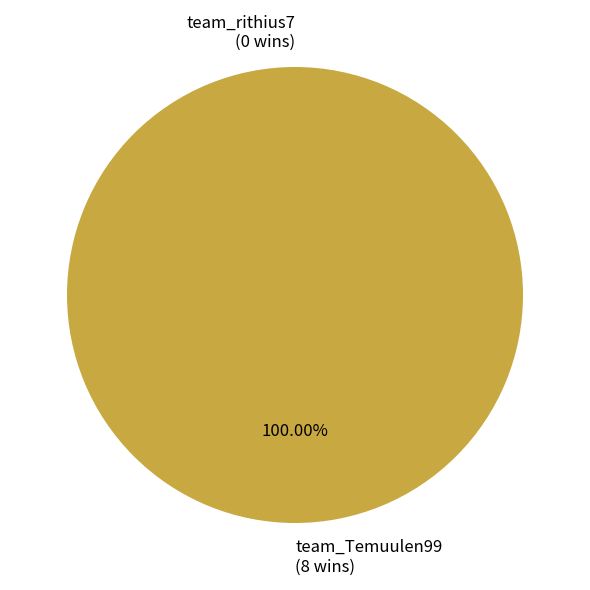

Is there a majority slice in this chart?

Yes